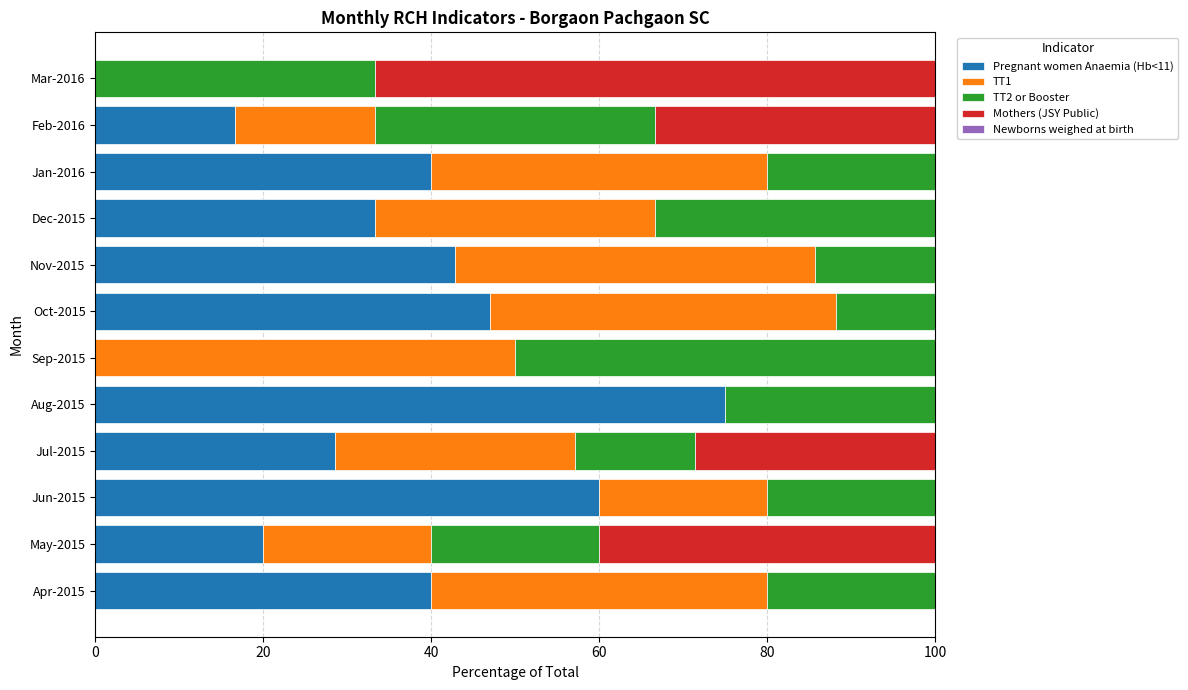

What is the sum of the Pregnant women Anaemia (Hb<11) values at Feb-2016 and Jun-2015?

76.7